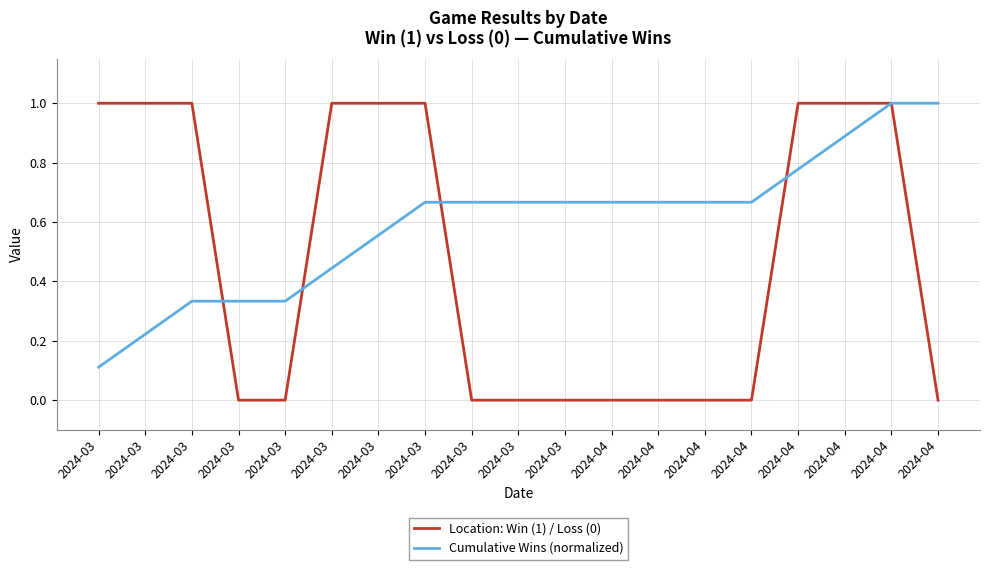

What are all the series names shown in the legend?

Location: Win (1) / Loss (0), Cumulative Wins (normalized)